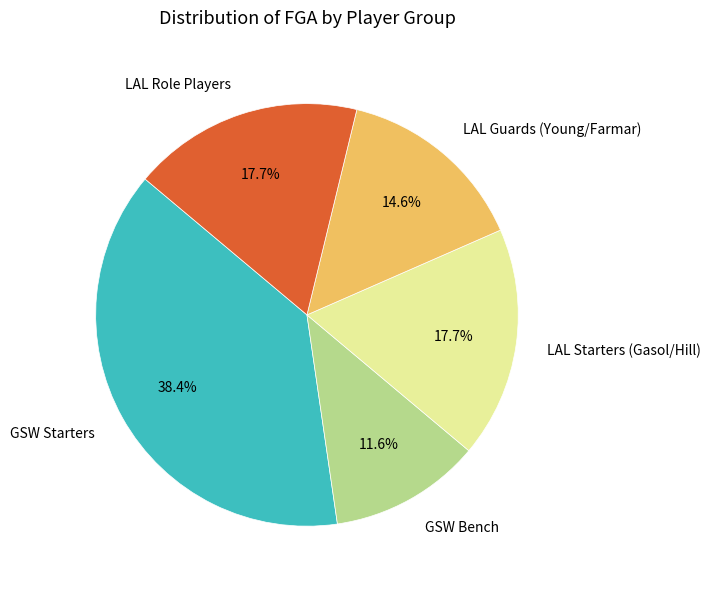

Between LAL Guards (Young/Farmar) and LAL Role Players, which is larger?

LAL Role Players